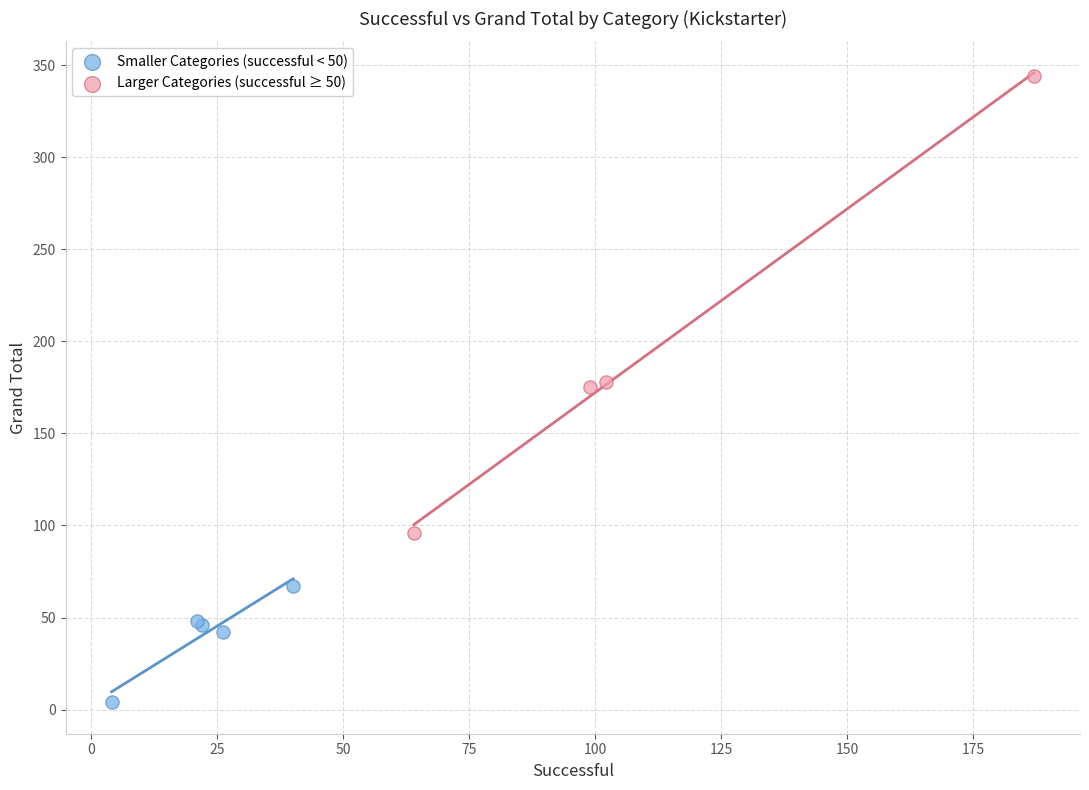

Which series reaches the minimum Y coordinate?

Smaller Categories (successful < 50)